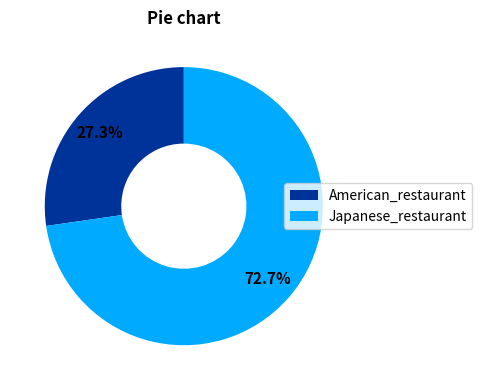

Does American_restaurant account for over 50% of the chart?

No